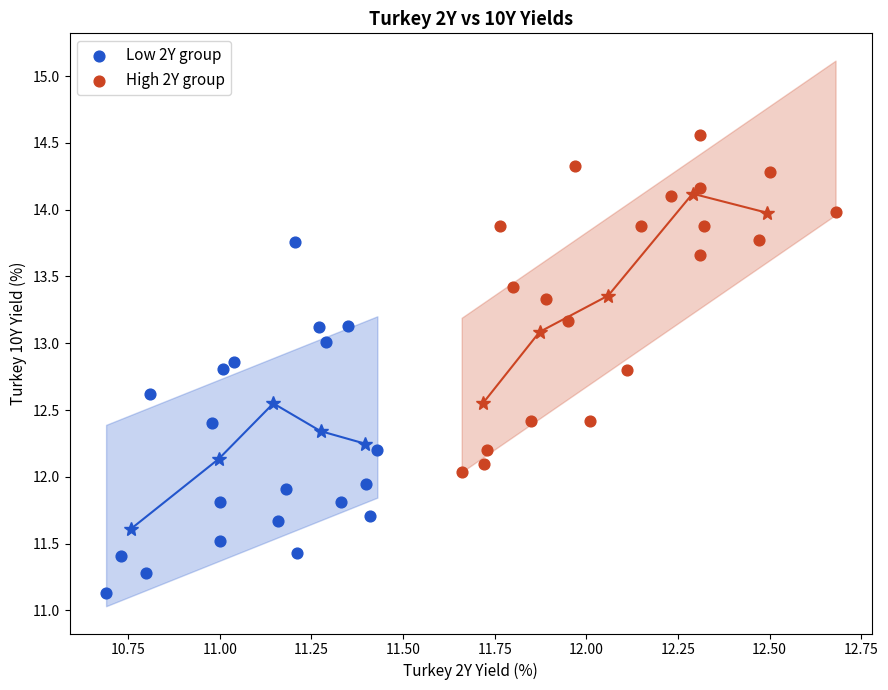

Which series reaches the minimum Y coordinate?

Low 2Y group